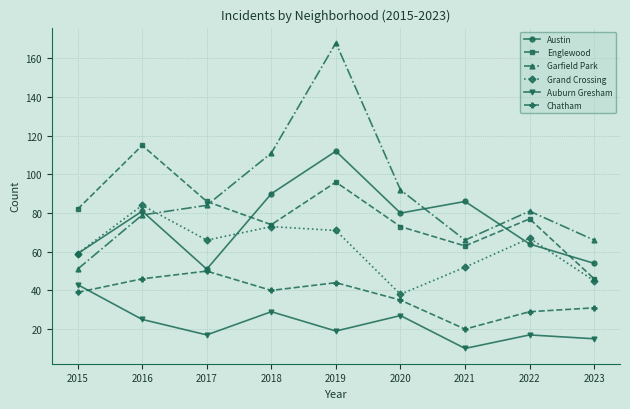

True or false: Englewood and Garfield Park intersect in this chart.

True